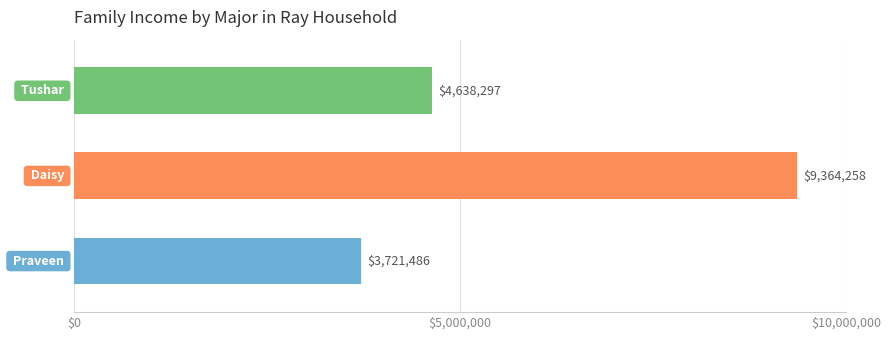

What is the difference between the second highest and minimum values?

916811